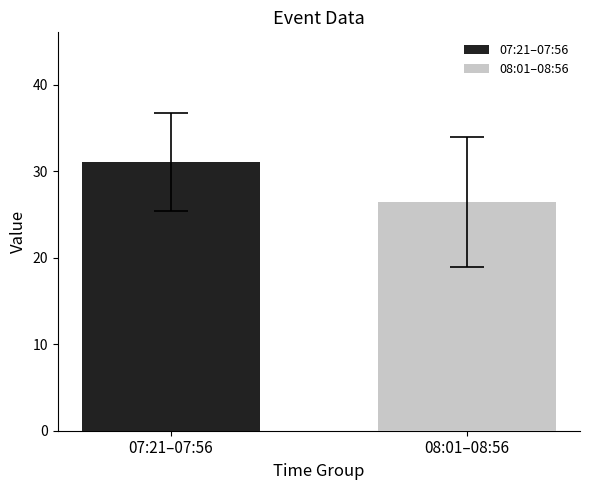

What is the minimum value for 07:21–07:56?

31.1